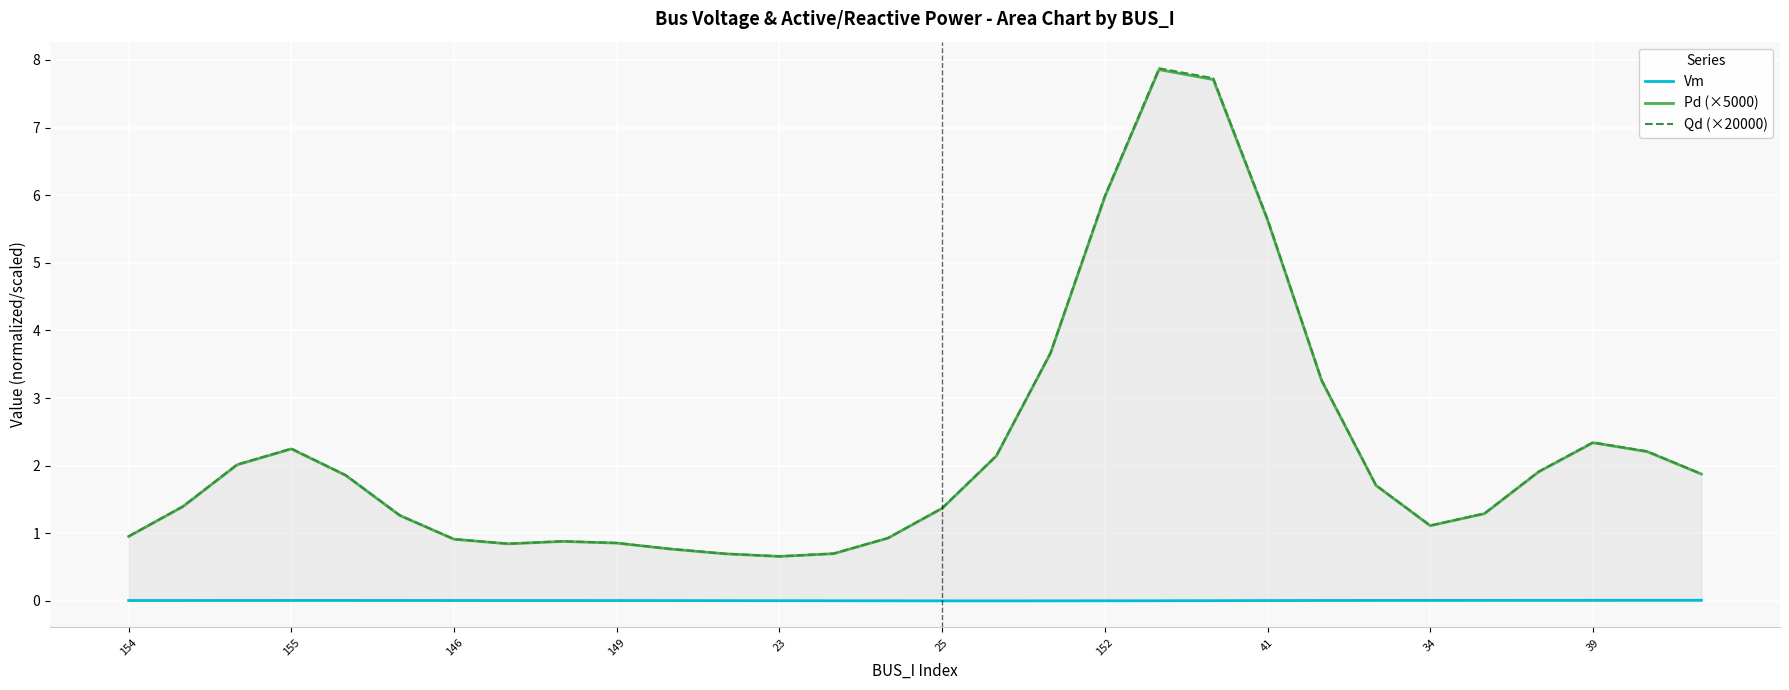

True or false: Vm and Pd (×5000) cross at least once.

False